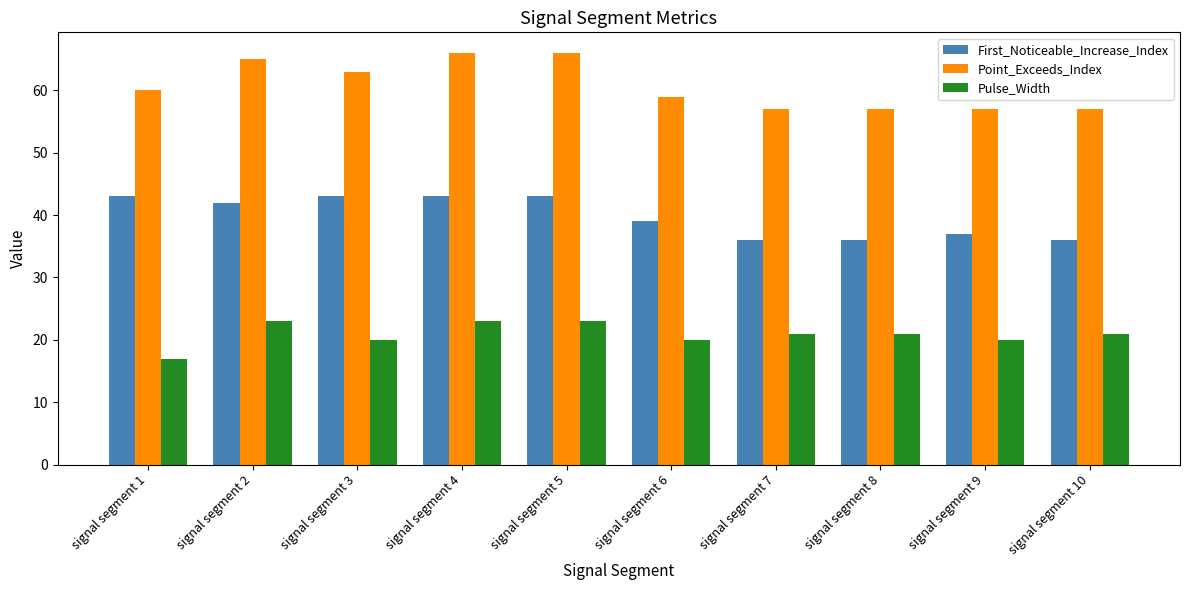

What are all the series names shown in the legend?

First_Noticeable_Increase_Index, Point_Exceeds_Index, Pulse_Width